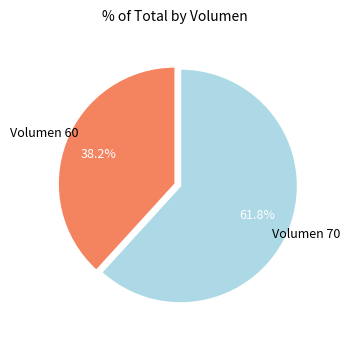

How many slices are in this pie chart?

2